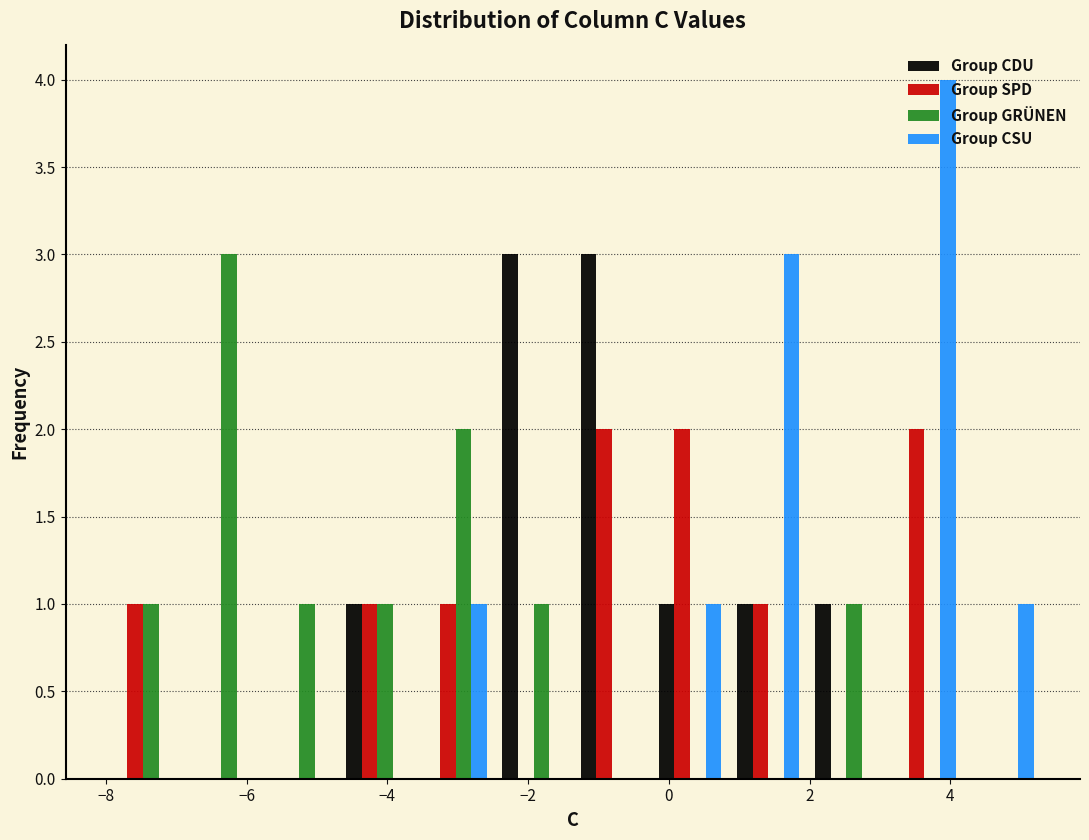

Reading left to right, transcribe this chart: for each range on the x-axis, give the height of each series' bar. Neither the bar edges nor the heights are printed on the chart, so give them approximately, as read against the axes.

-8.0 to -7.0: Group CDU=0	Group SPD=1	Group GRÜNEN=1	Group CSU=0
-7.0 to -5.8: Group CDU=0	Group SPD=0	Group GRÜNEN=3	Group CSU=0
-5.8 to -4.6: Group CDU=0	Group SPD=0	Group GRÜNEN=1	Group CSU=0
-4.6 to -3.6: Group CDU=1	Group SPD=1	Group GRÜNEN=1	Group CSU=0
-3.6 to -2.4: Group CDU=0	Group SPD=1	Group GRÜNEN=2	Group CSU=1
-2.4 to -1.4: Group CDU=3	Group SPD=0	Group GRÜNEN=1	Group CSU=0
-1.4 to -0.2: Group CDU=3	Group SPD=2	Group GRÜNEN=0	Group CSU=0
-0.2 to 0.8: Group CDU=1	Group SPD=2	Group GRÜNEN=0	Group CSU=1
0.8 to 2.0: Group CDU=1	Group SPD=1	Group GRÜNEN=0	Group CSU=3
2.0 to 3.0: Group CDU=1	Group SPD=0	Group GRÜNEN=1	Group CSU=0
3.0 to 4.2: Group CDU=0	Group SPD=2	Group GRÜNEN=0	Group CSU=4
4.2 to 5.4: Group CDU=0	Group SPD=0	Group GRÜNEN=0	Group CSU=1